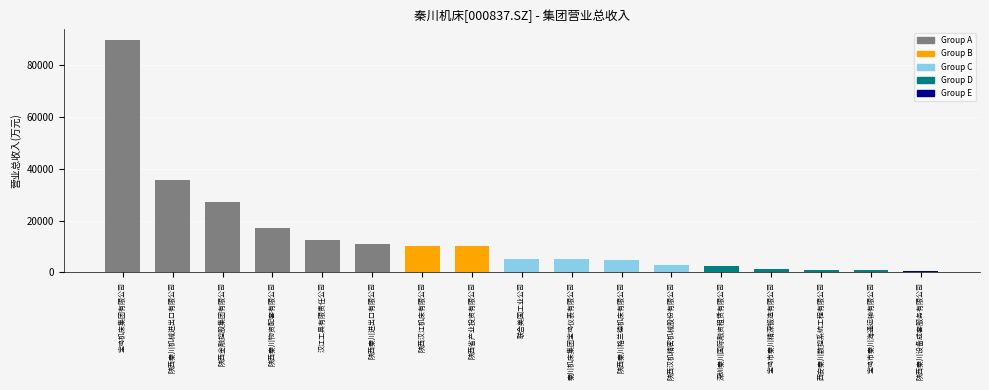

True or false: the data shows 4133.3 at 陕西秦川进出口有限公司.

False